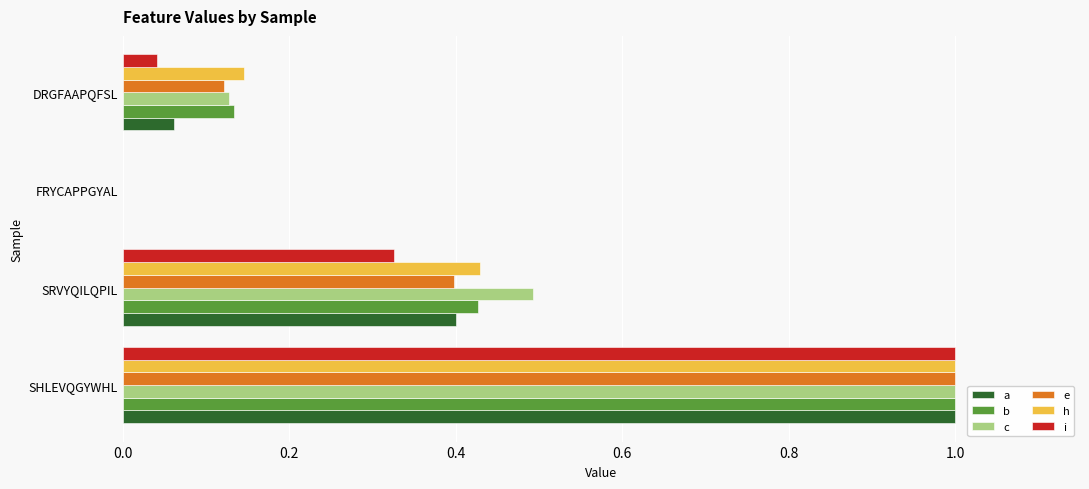

The value of b at FRYCAPPGYAL is 0.5. True or false?

False